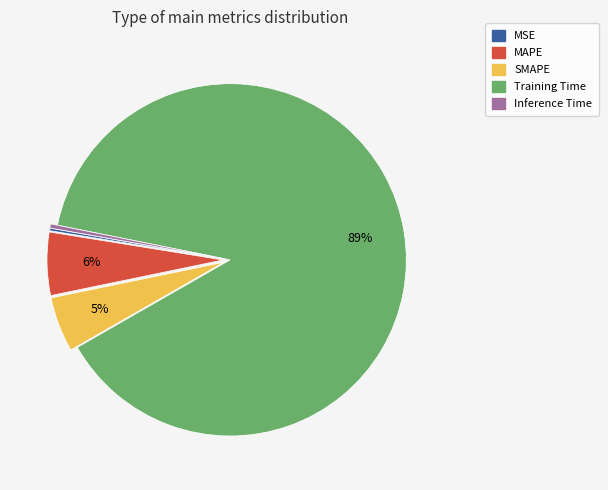

Is the sum of MAPE and SMAPE greater than half?

No